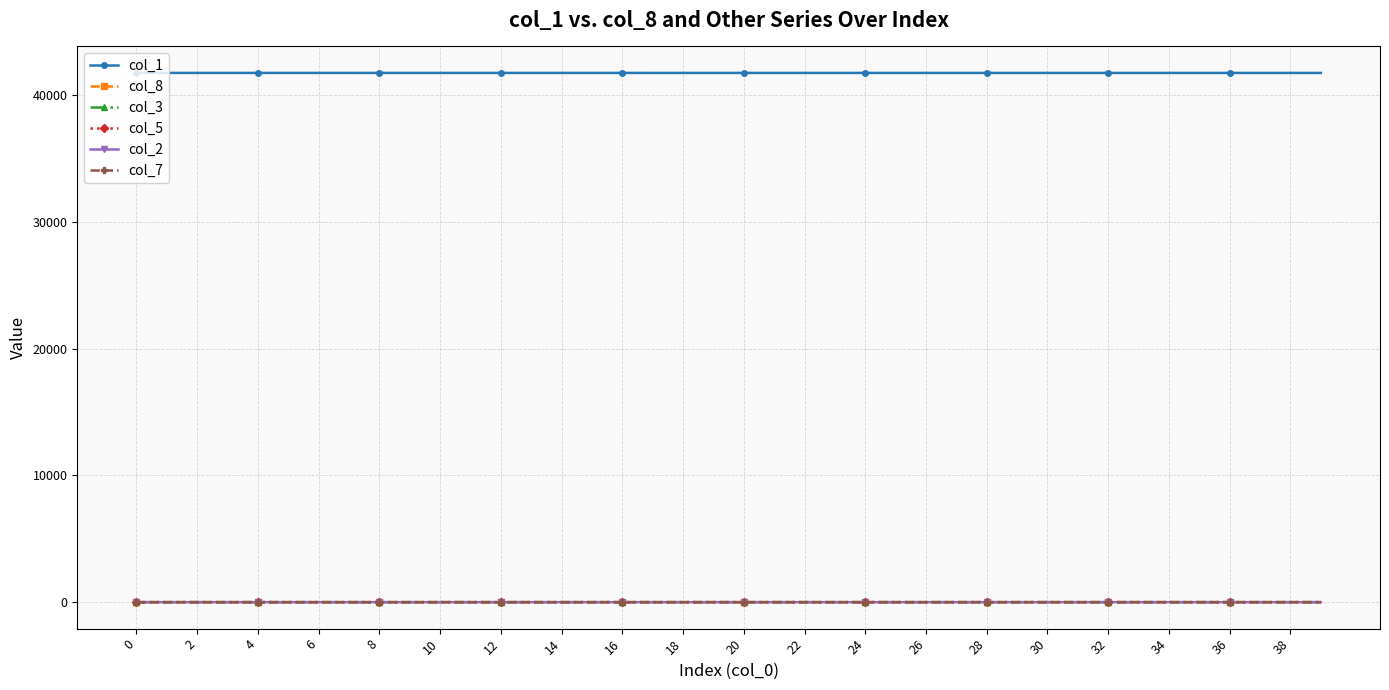

What are all the series names shown in the legend?

col_1, col_8, col_3, col_5, col_2, col_7